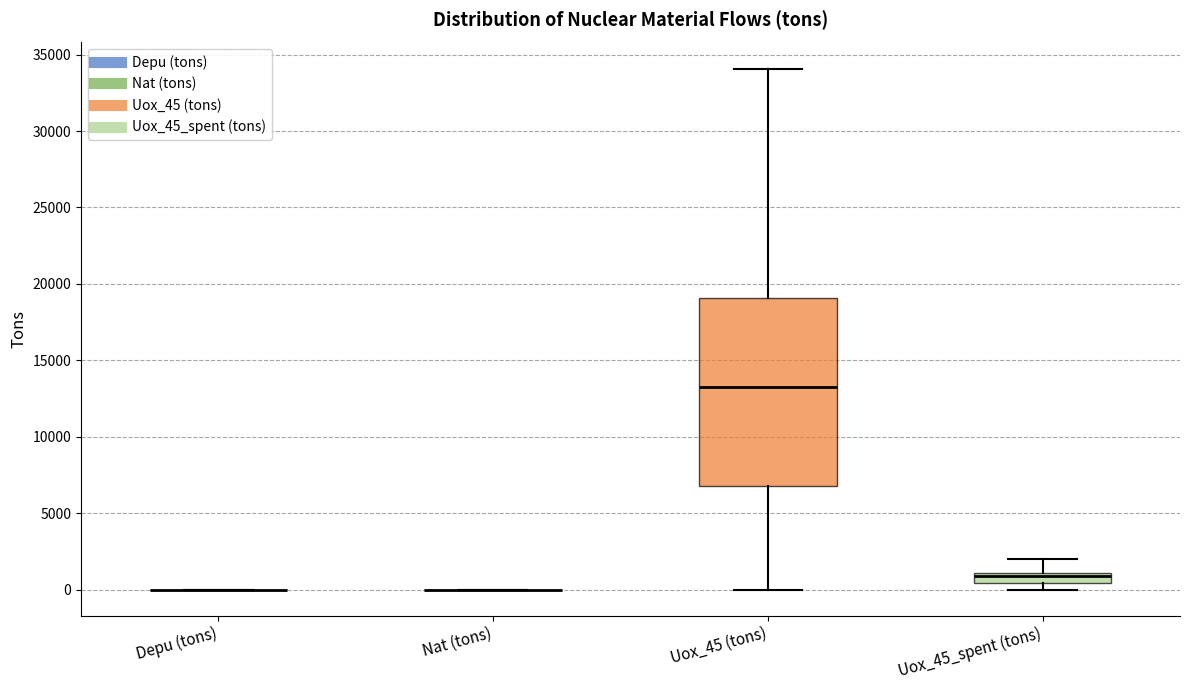

Where does the upper whisker of the box for Uox_45_spent (tons) end on the y-axis? The values are not printed on the chart, so give them approximately, as read against the axis.

2000